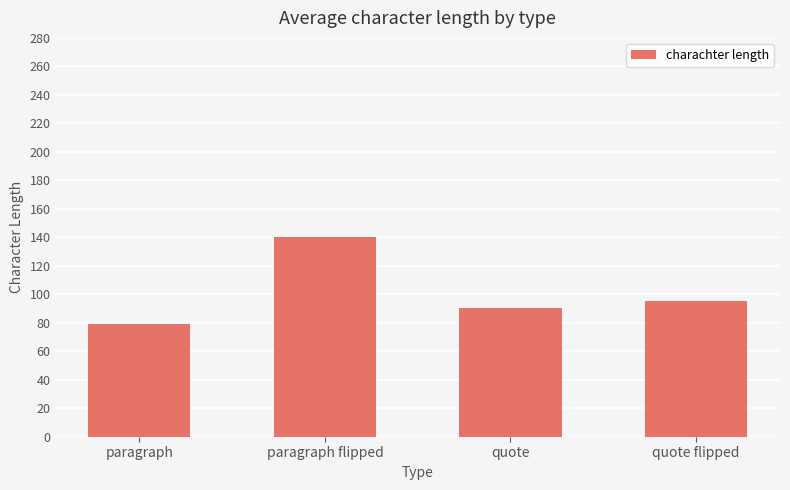

How many data points are above 95?

2